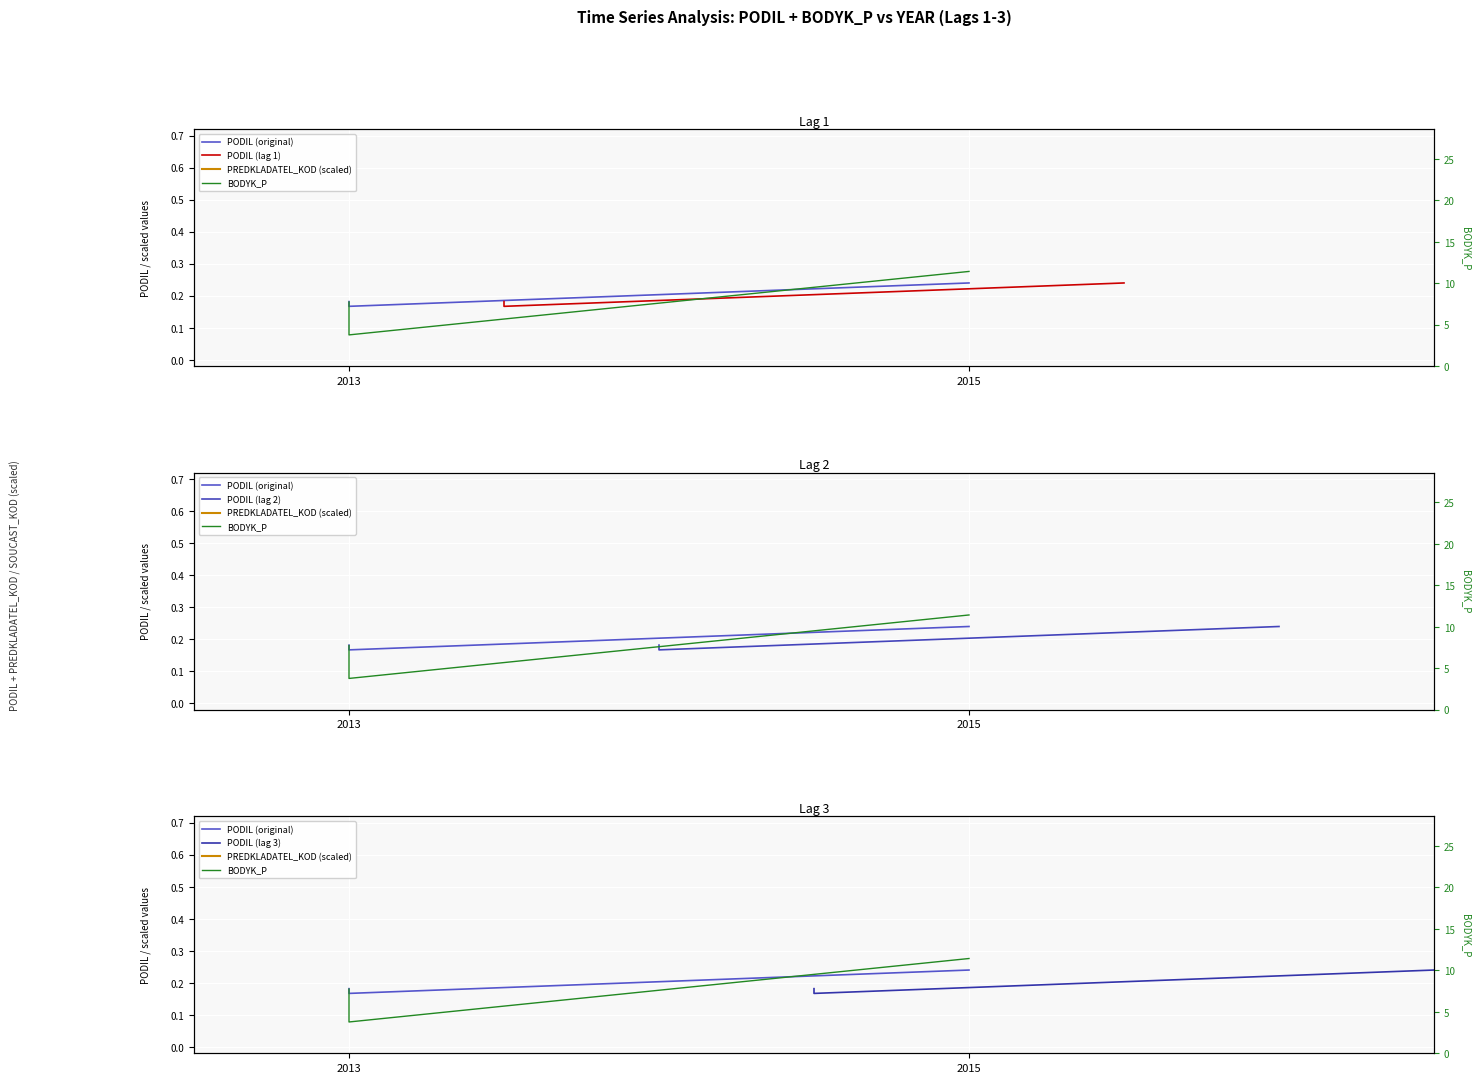

Count the PODIL (lag 1) values in the range 0 to 1.

3